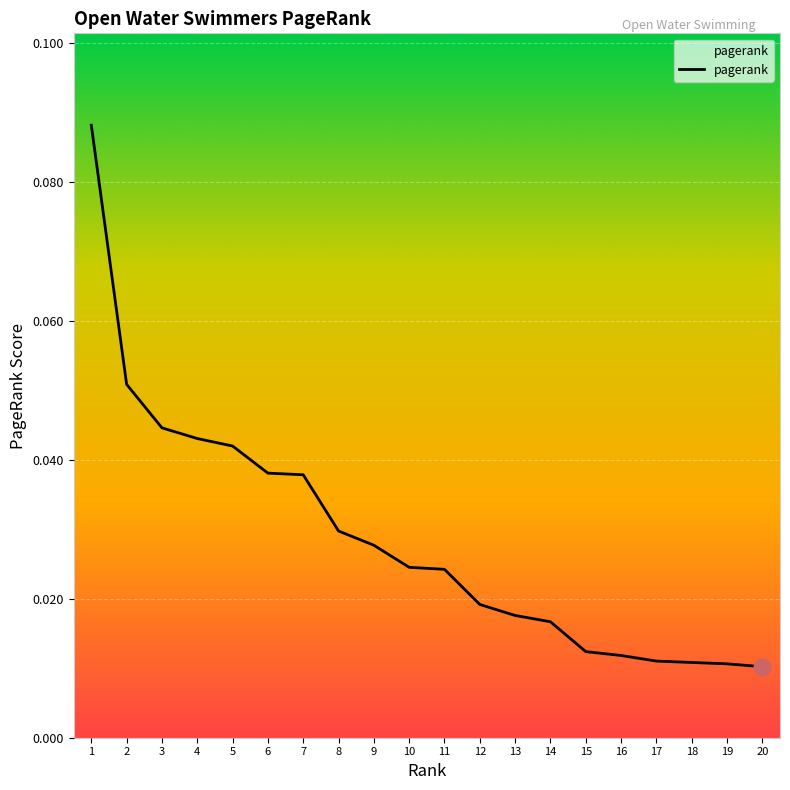

Between 1 and 8, which is larger?

1